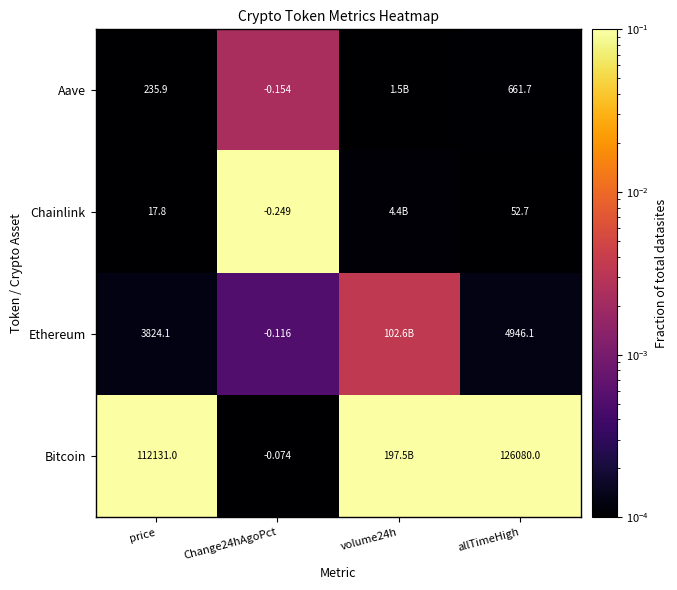

Is the value of Ethereum at Change24hAgoPct greater than the value of Bitcoin at price?

No